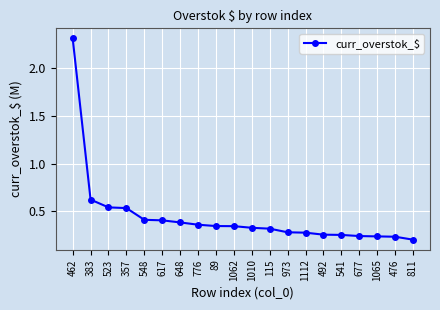

Which has a higher value, 617 or 541?

617